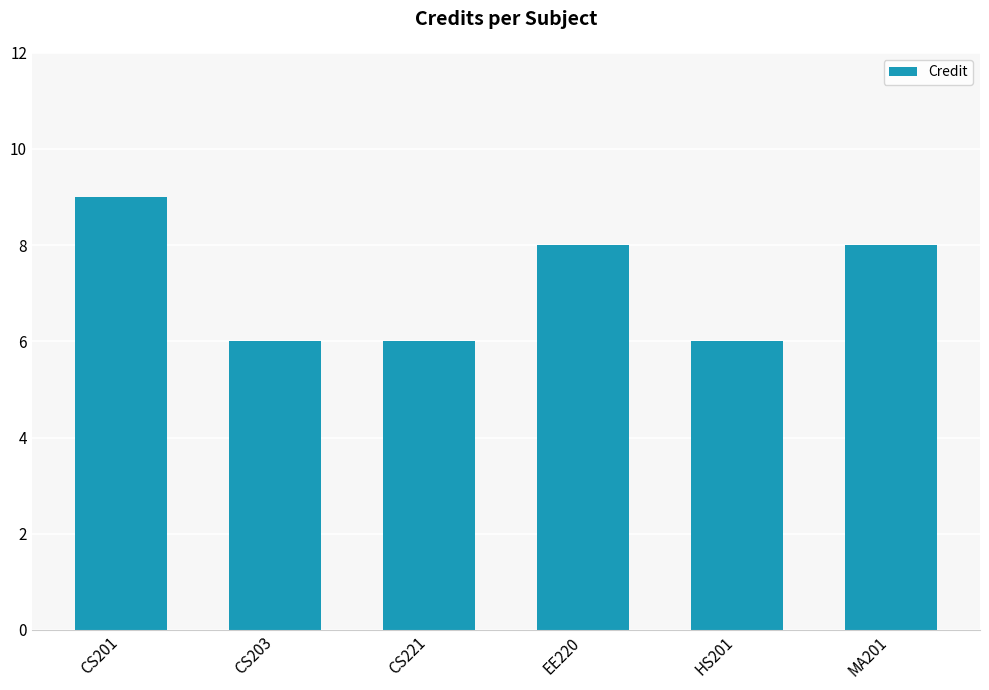

At which category does the chart reach its peak across all series?

CS201